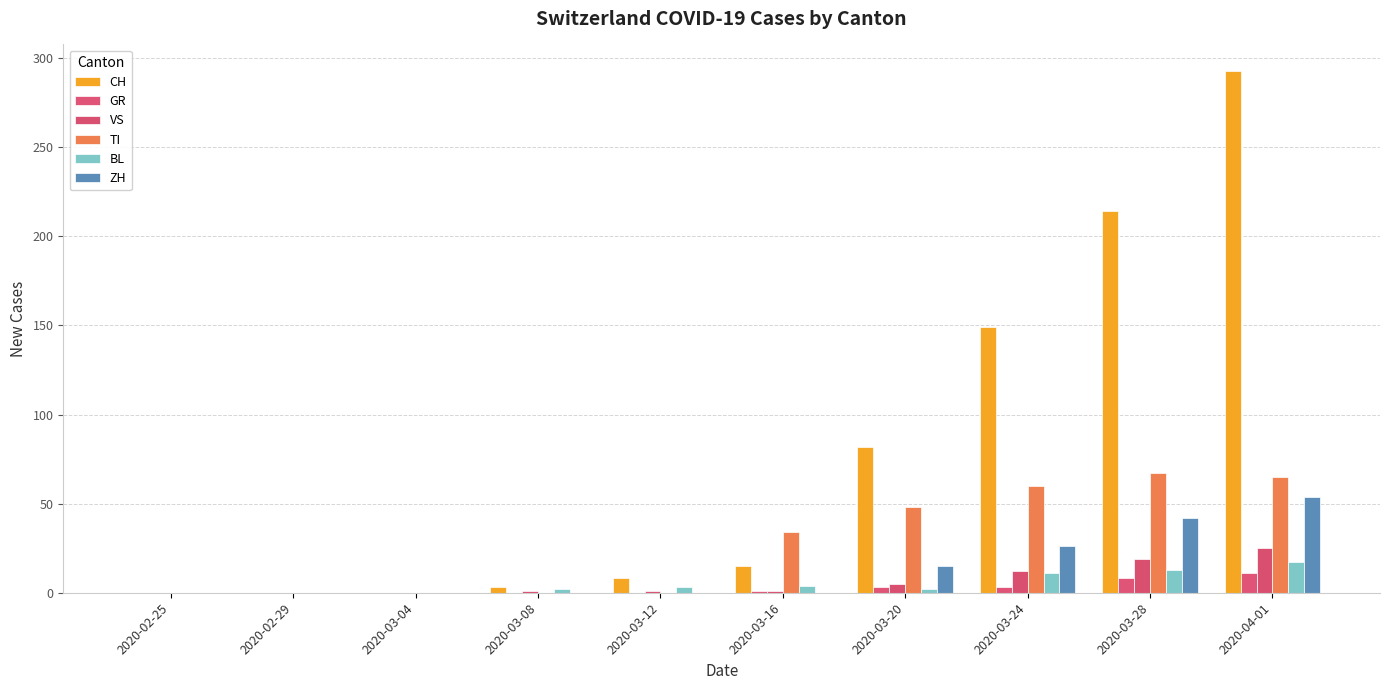

Which has a higher value, 2020-03-20 or 2020-03-04?

2020-03-20